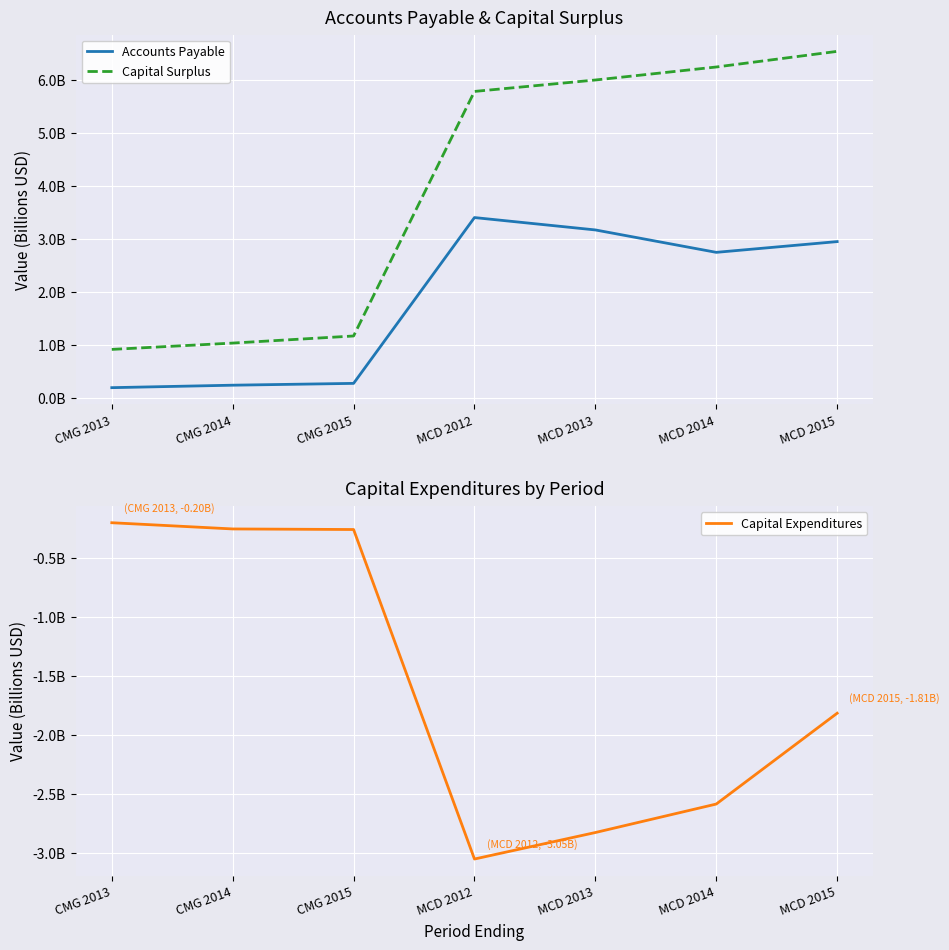

True or false: Accounts Payable has a value of 3.0 at MCD 2015.

True